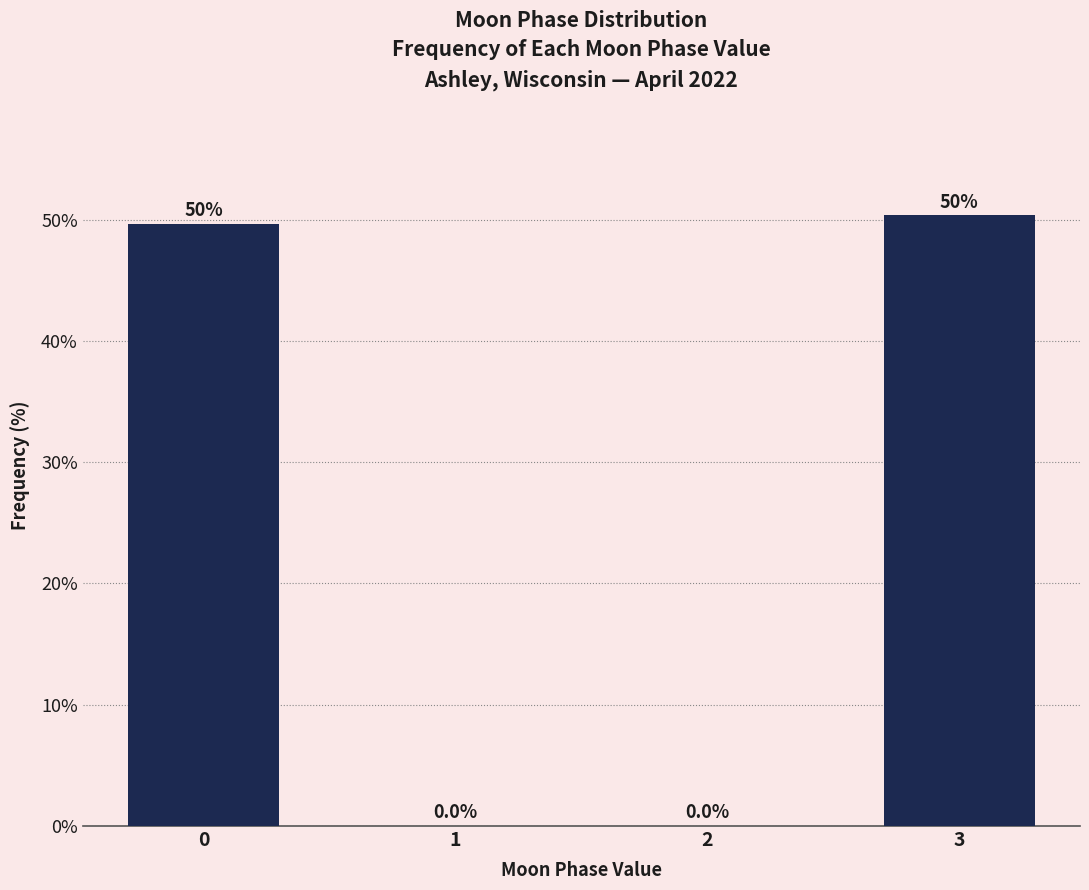

Reading left to right, extract all data points from this chart.

0=49.7	1=0.0	2=0.0	3=50.3